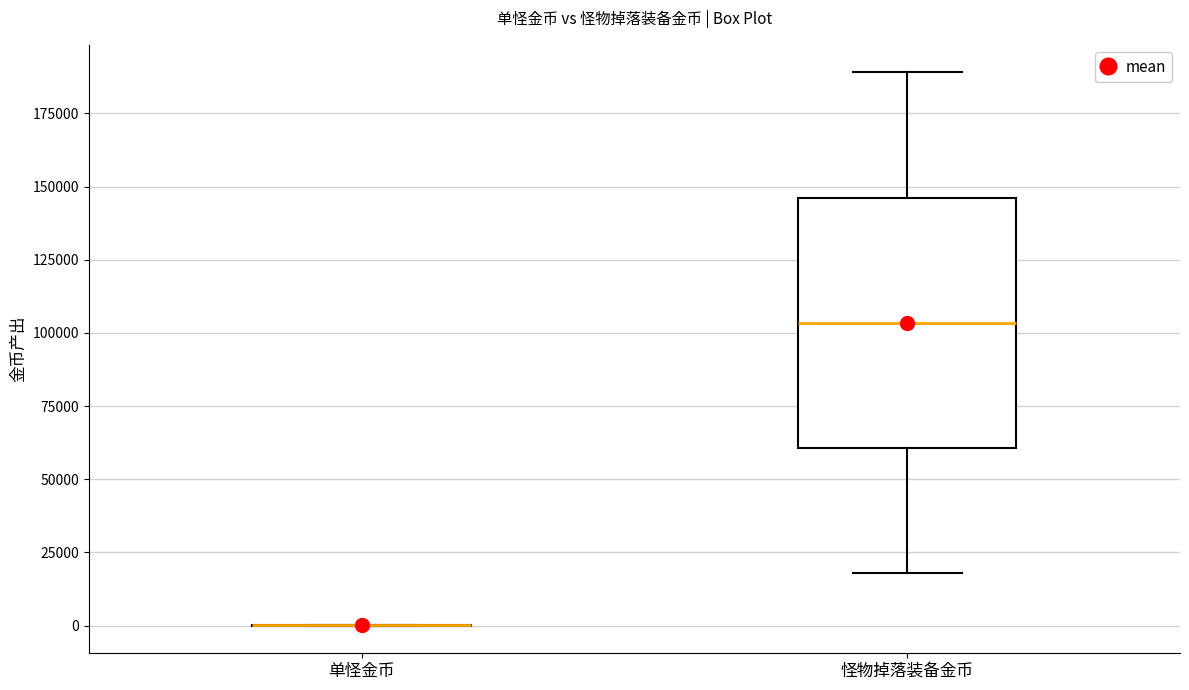

Reading left to right, transcribe this box plot: for each box, give where its median line is, the range the box spans, and where its two whiskers end, as read against the y-axis. The values are not printed on the chart, so give them approximately, as read against the axis.

单怪金币: box collapsed to a line at 0, whiskers 0 to 0
怪物掉落装备金币: median 105000, box 60000 to 145000, whiskers 20000 to 190000